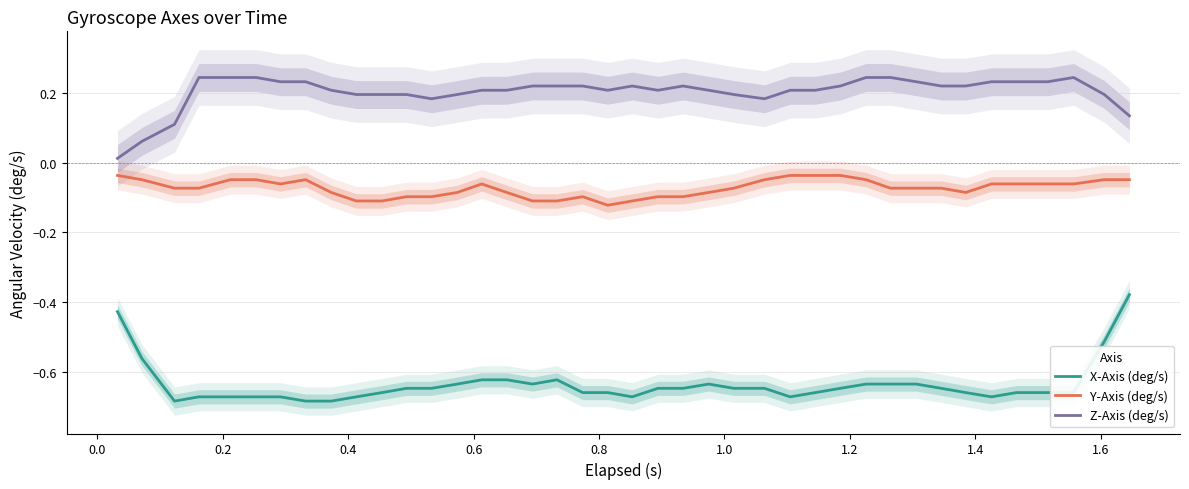

True or false: Y-Axis (deg/s) and X-Axis (deg/s) intersect in this chart.

False